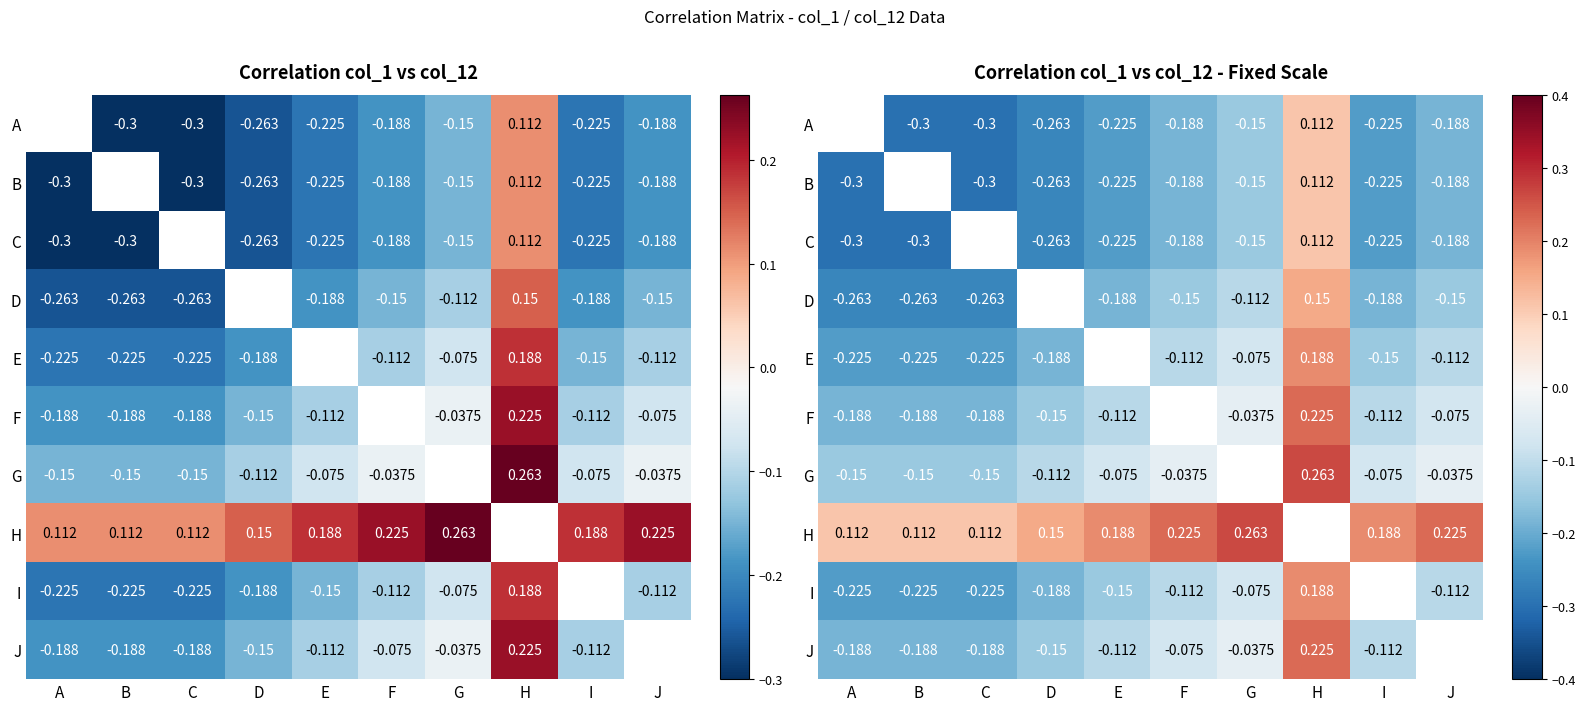

Which has a higher value, H or G?

H